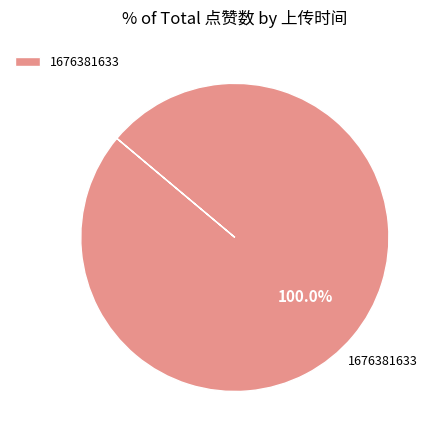

Rank the categories by value from lowest to highest.

1676381633